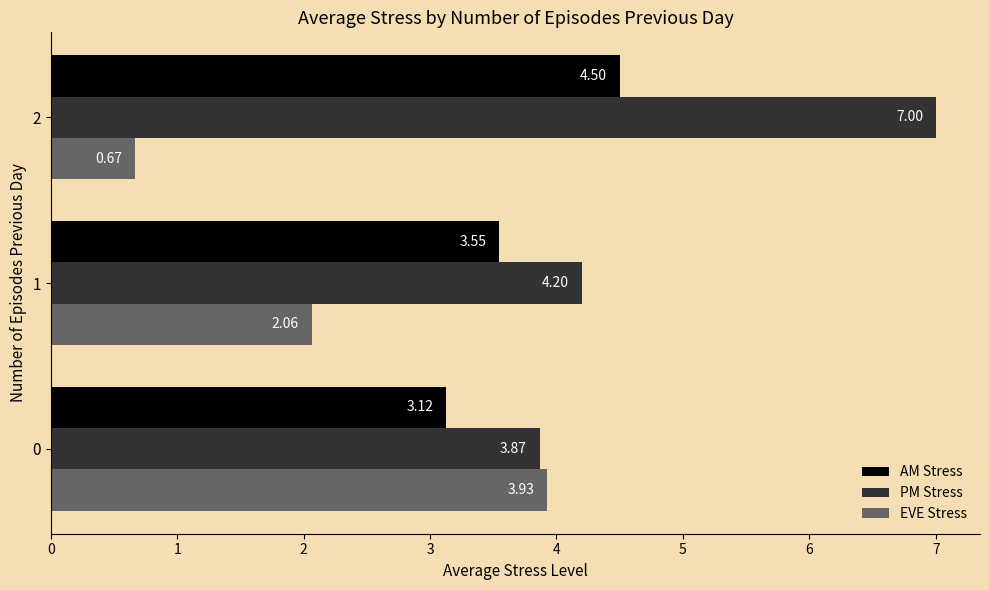

List the labels in order of PM Stress value, smallest first.

0, 1, 2